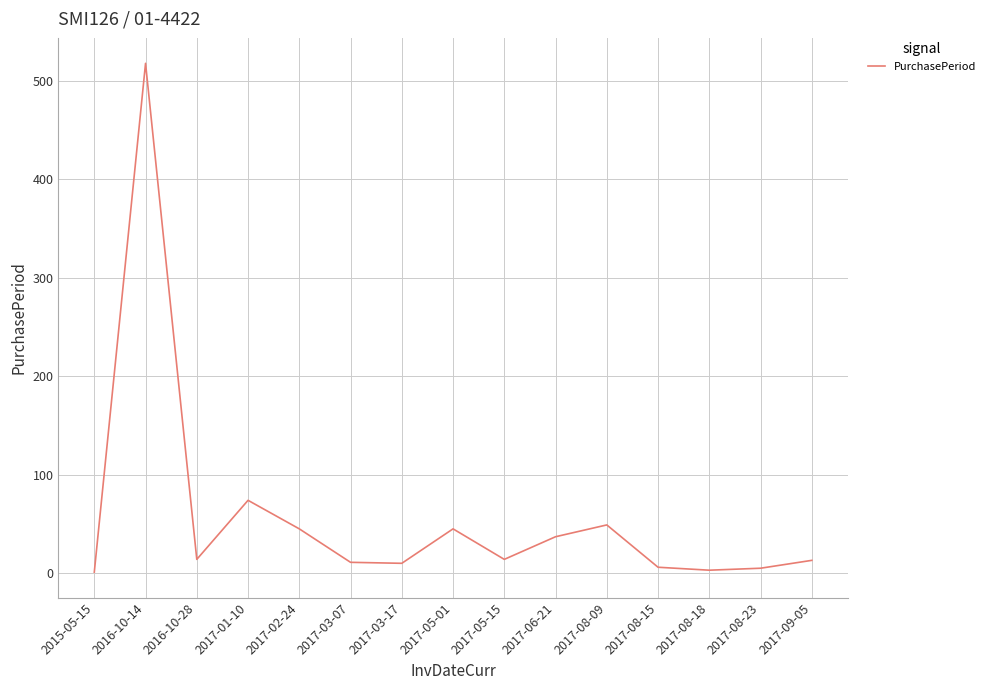

How many series are shown in this chart?

1